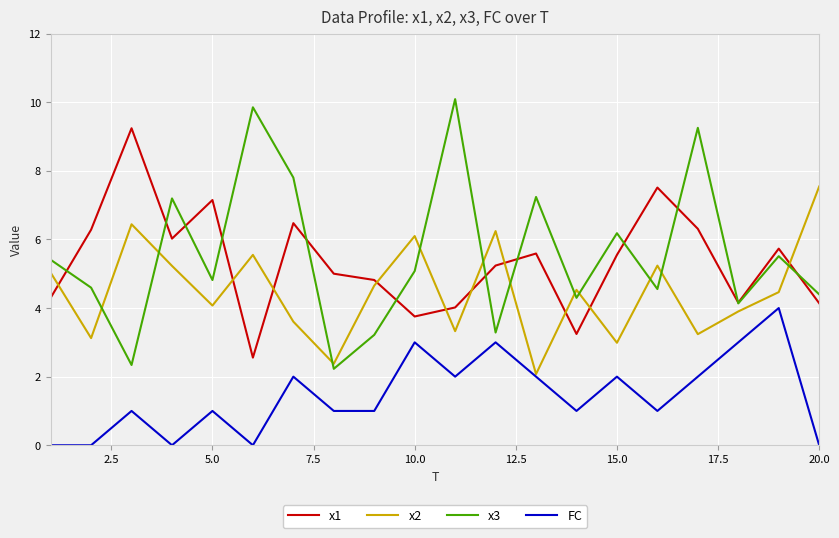

True or false: x1 and FC intersect in this chart.

False